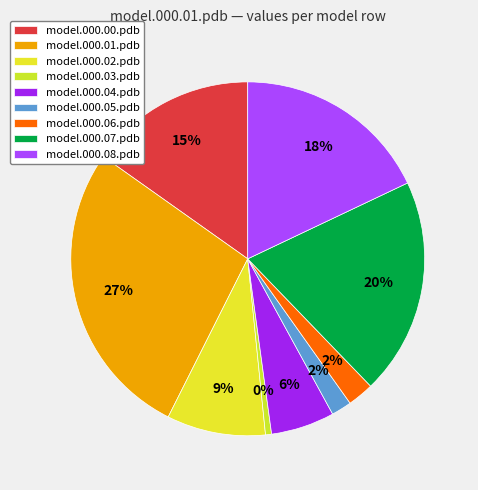

To the nearest percent, what percentage of the pie is model.000.06.pdb?

2%